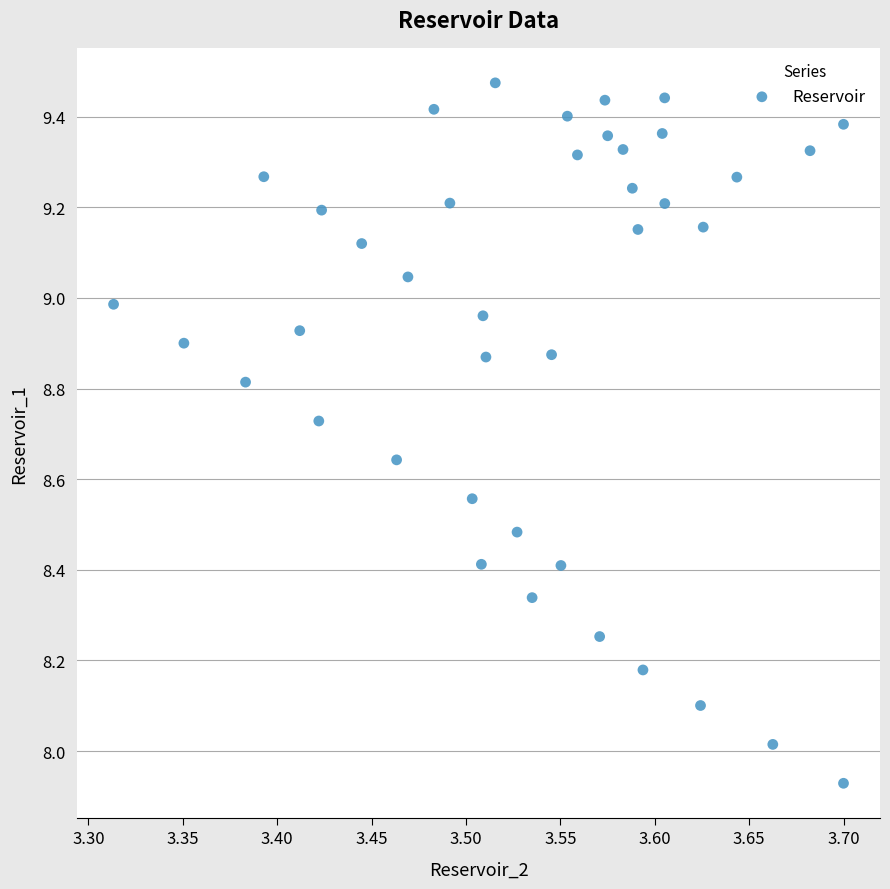

What is the range of Y values (max minus min)?

1.5